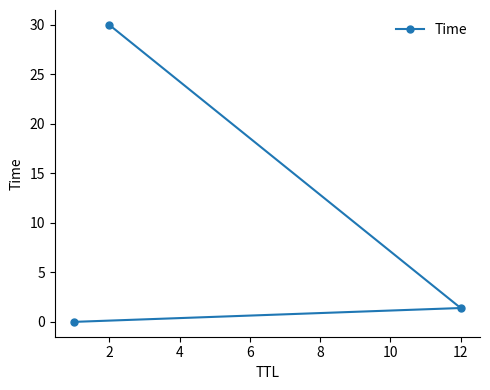

How many lines are shown in the chart?

1